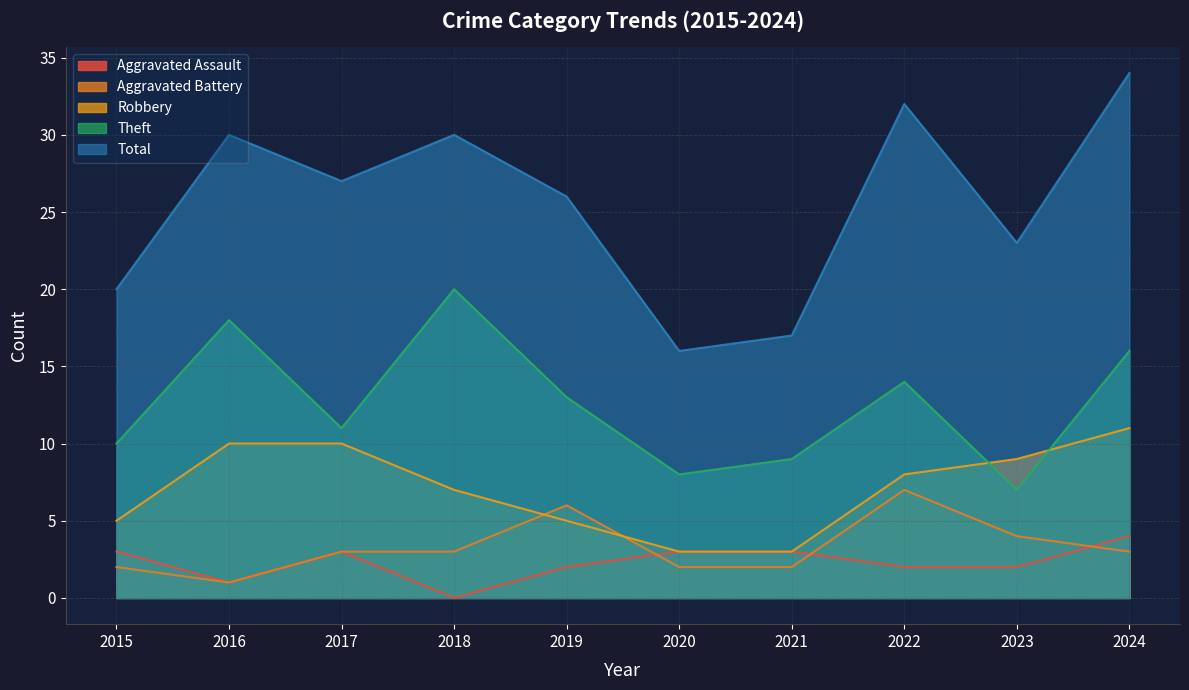

Which series has the largest total across all categories?

Total